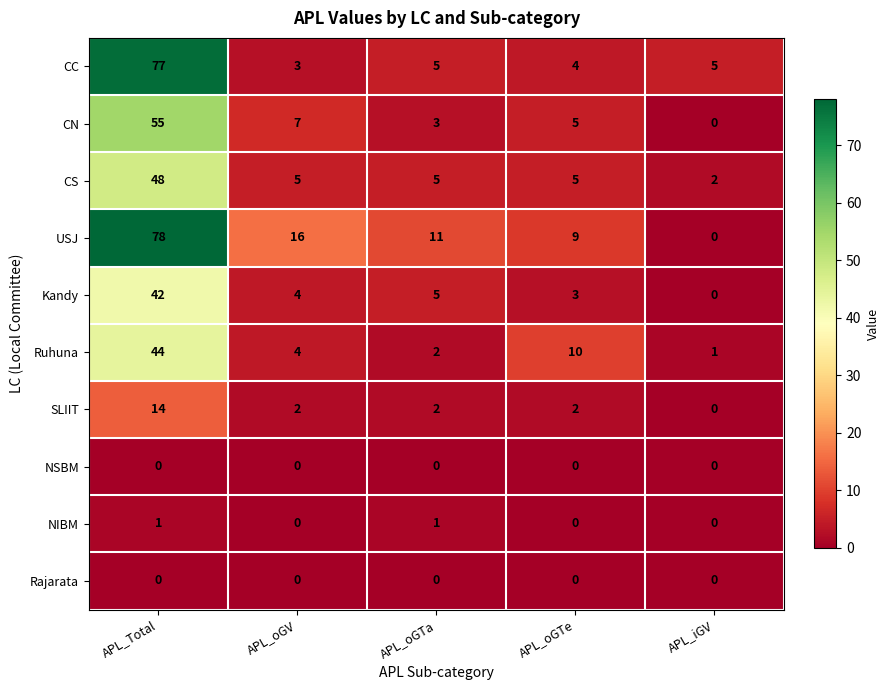

Which series has the largest range (max minus min)?

USJ